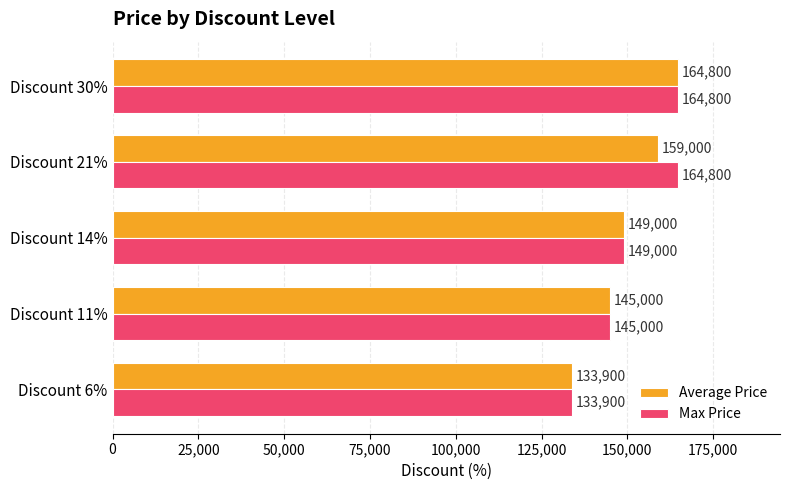

The Average Price series shows 205421 at Discount 11%. True or false?

False